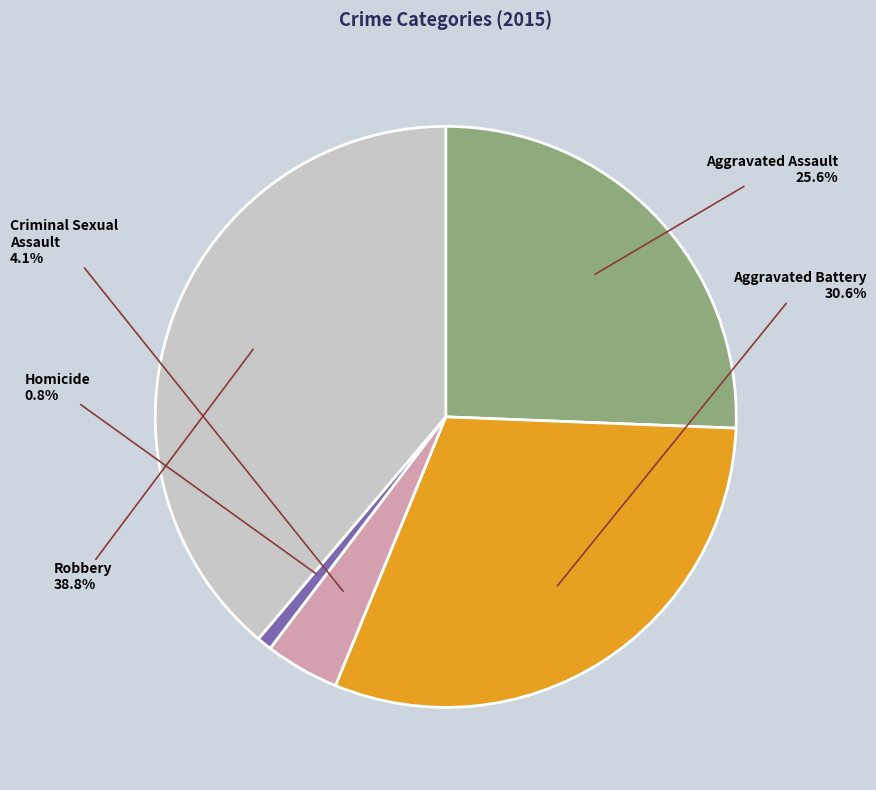

The Aggravated Battery slice represents 25% of the pie. True or false?

False